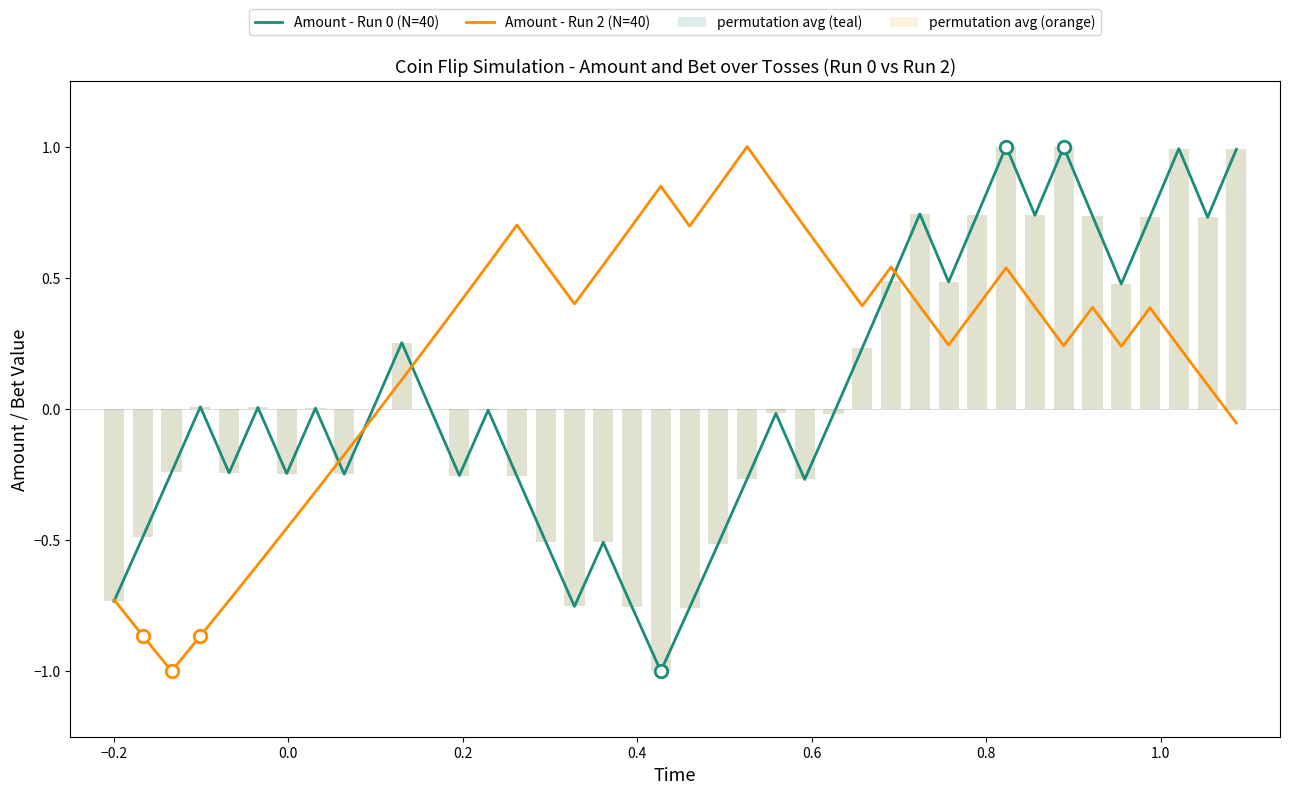

Which series has the largest range (max minus min)?

Amount - Run 0 (N=40)